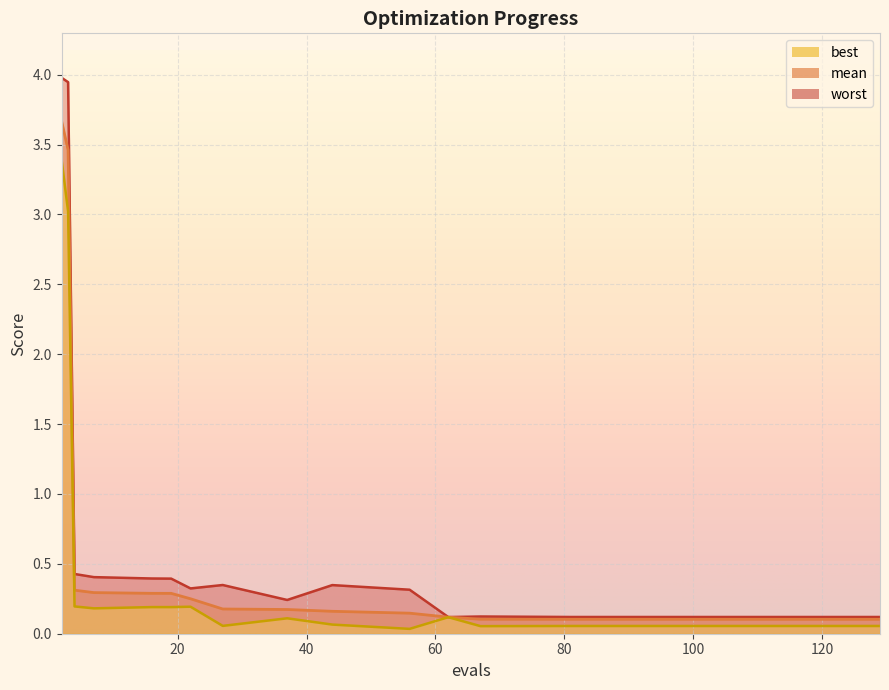

Between 44 and 2, which is larger?

2